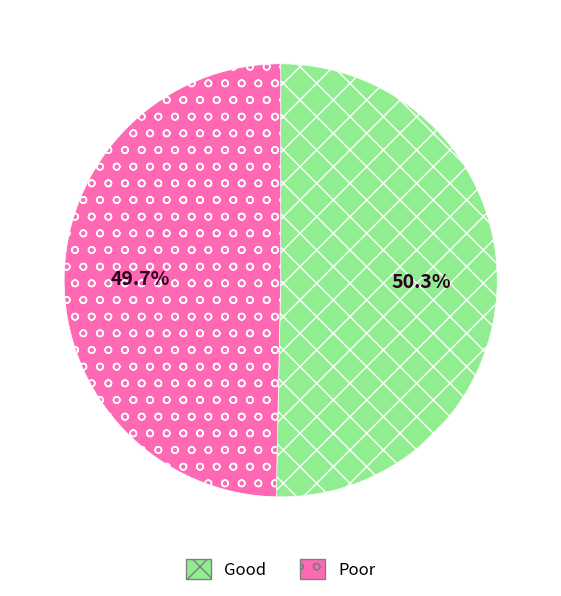

Approximately how many times larger is the value at Good compared to Poor?

1.0